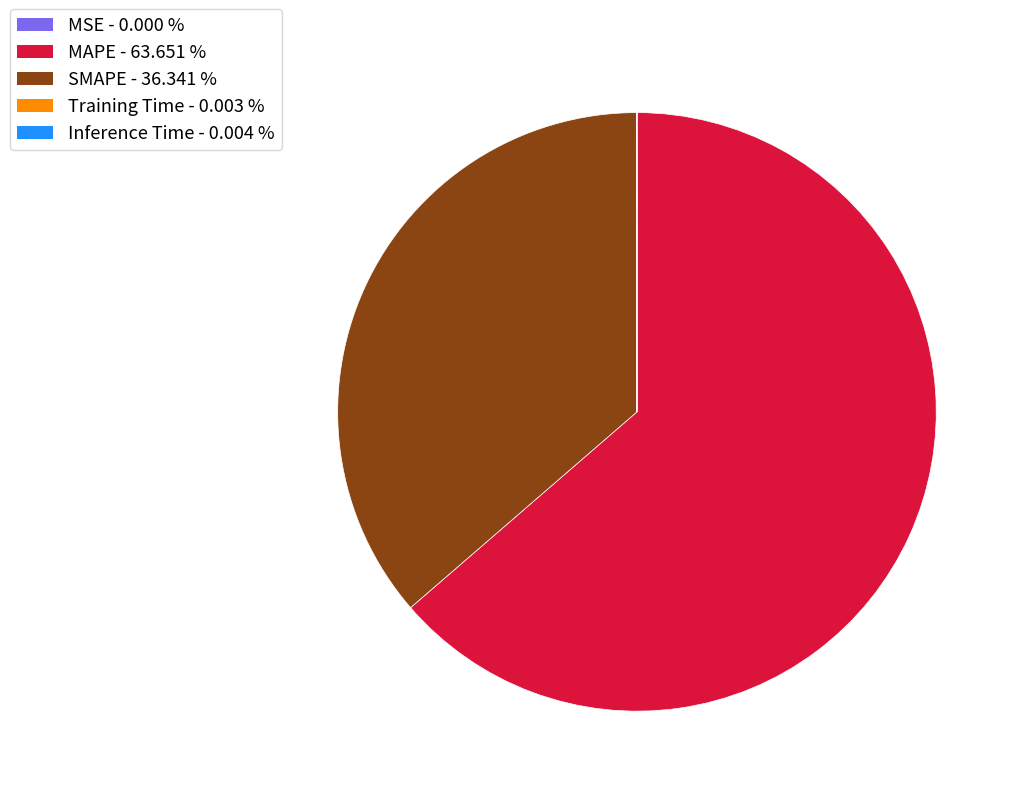

What is the largest slice in the pie chart?

MAPE